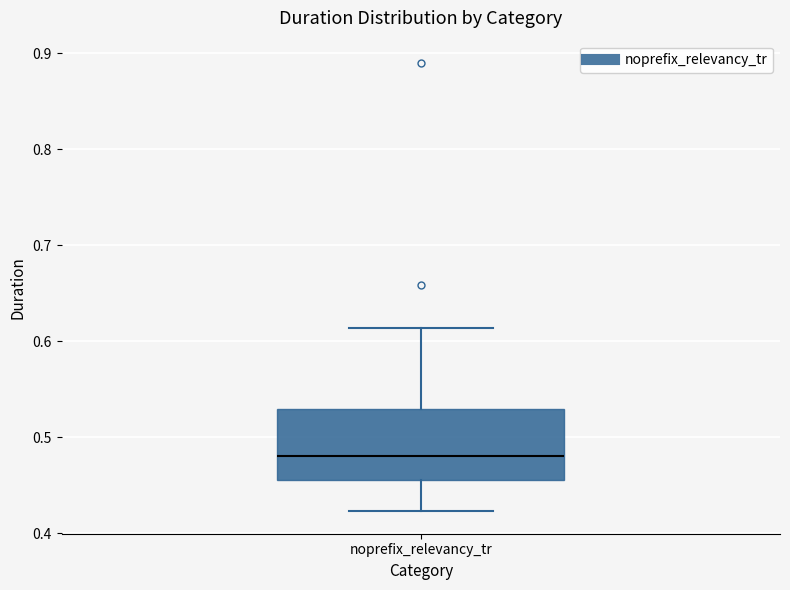

Where is the lower edge of the box for noprefix_relevancy_tr on the y-axis? The values are not printed on the chart, so give them approximately, as read against the axis.

0.46